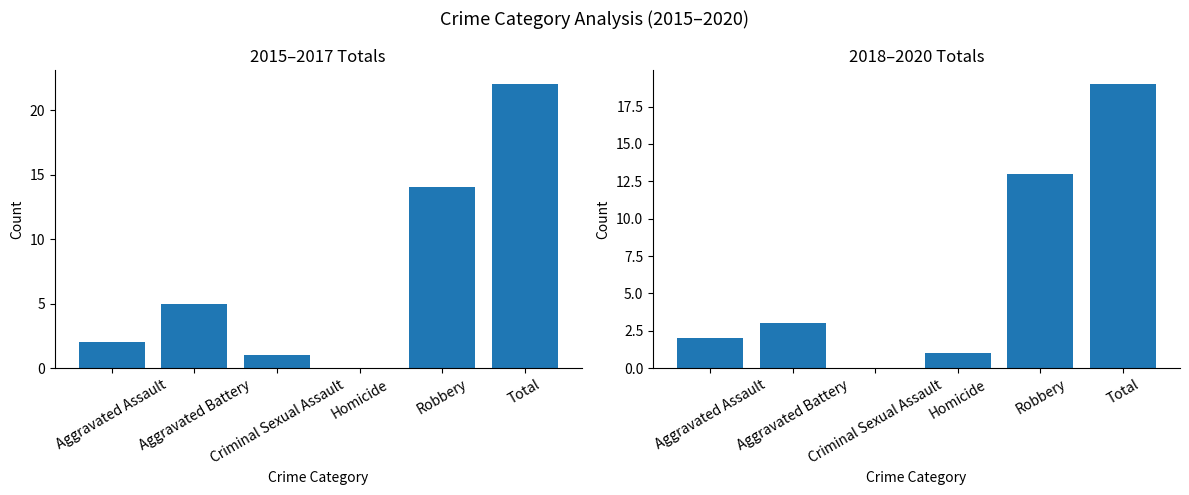

The 2018 series shows 3 at Aggravated Battery. True or false?

True